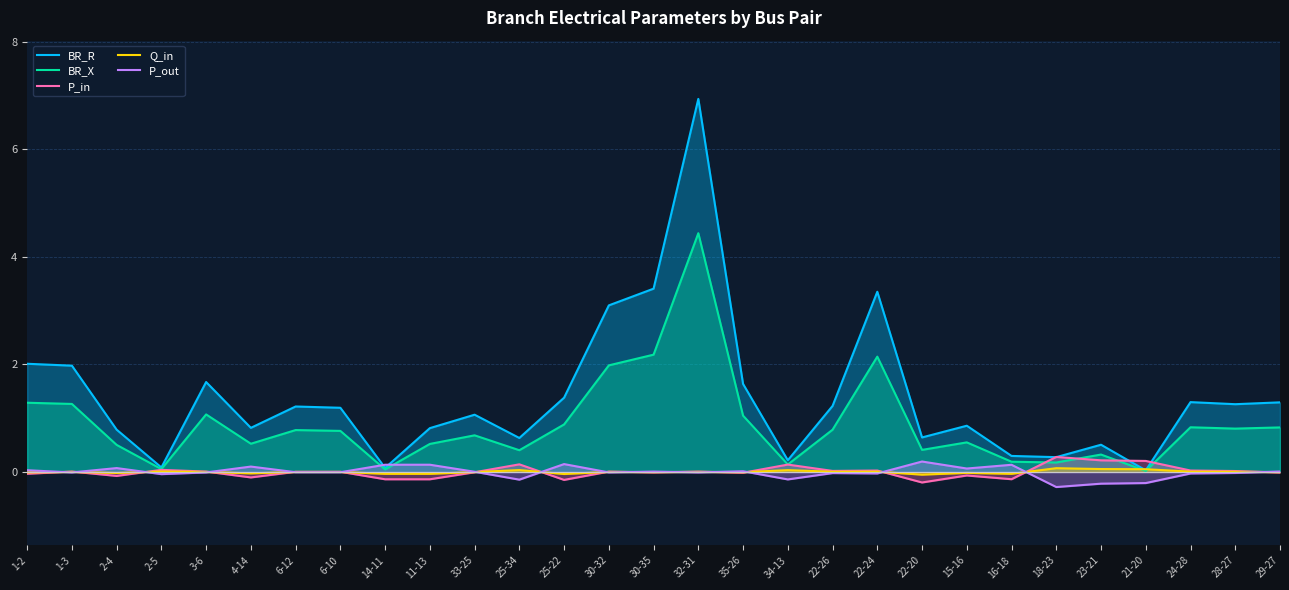

What is the difference between the maximum and minimum values in the P_out series?

0.5